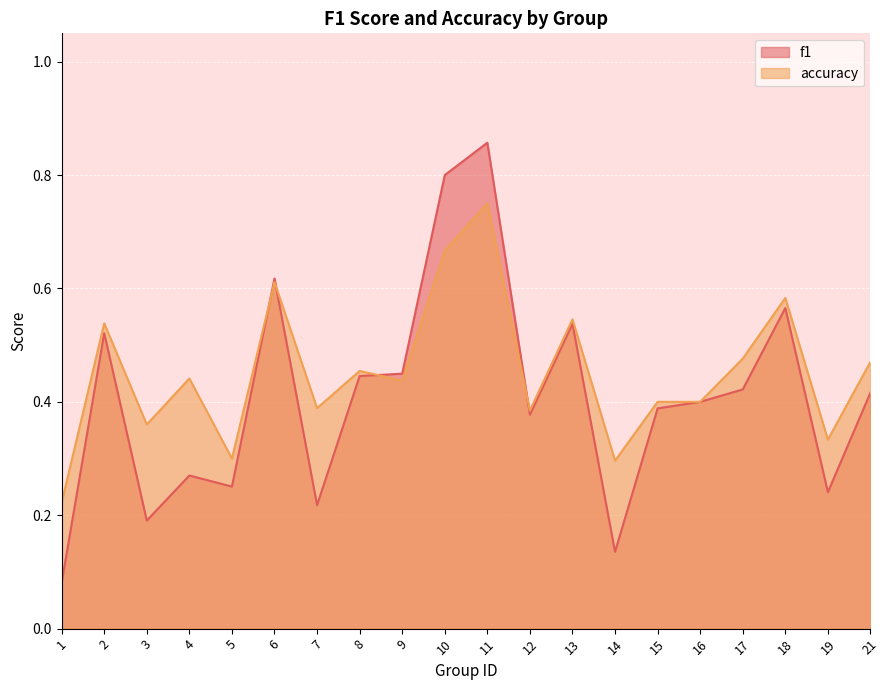

Reading left to right, what are all the values shown in this chart?

f1: 0.1	0.5	0.2	0.3	0.3	0.6	0.2	0.4	0.4	0.8	0.9	0.4	0.5	0.1	0.4	0.4	0.4	0.6	0.2	0.4
accuracy: 0.2	0.5	0.4	0.4	0.3	0.6	0.4	0.5	0.4	0.7	0.8	0.4	0.5	0.3	0.4	0.4	0.5	0.6	0.3	0.5